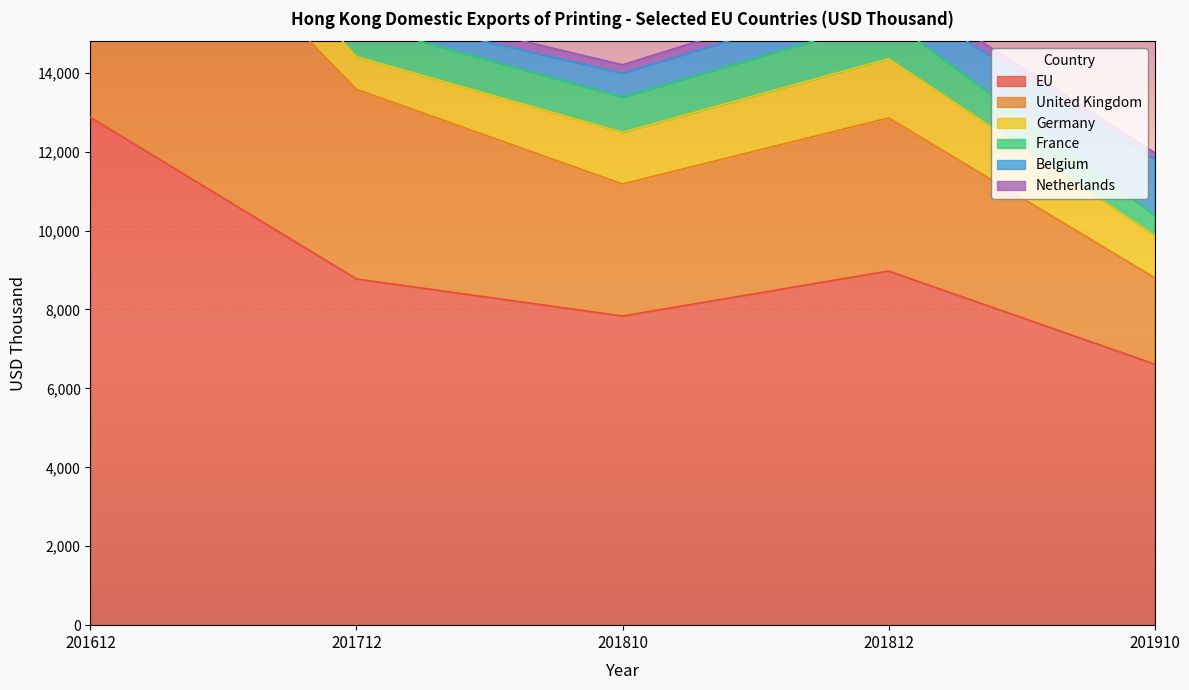

Between 201712 and 201812, which is larger?

201812